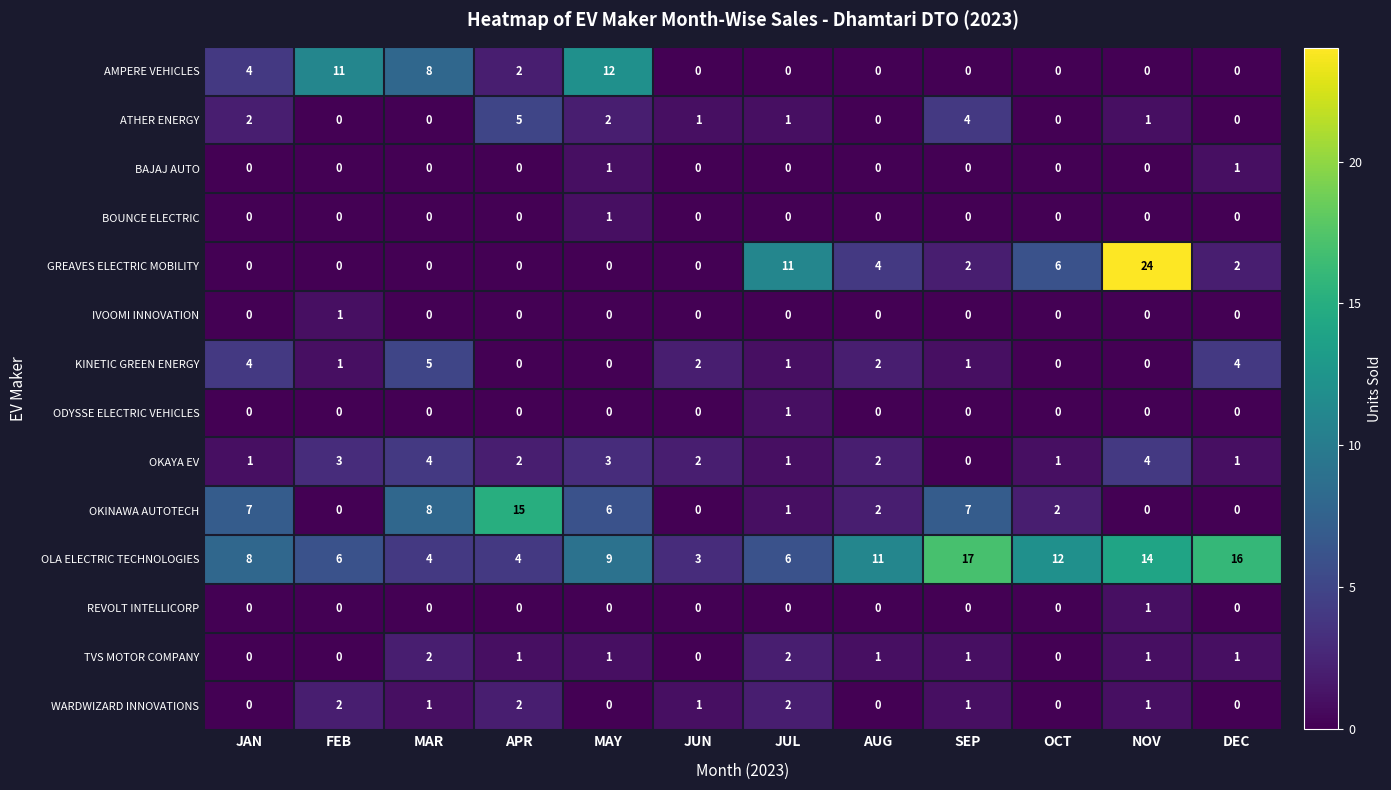

How many data points in ODYSSE ELECTRIC VEHICLES are above 0?

1